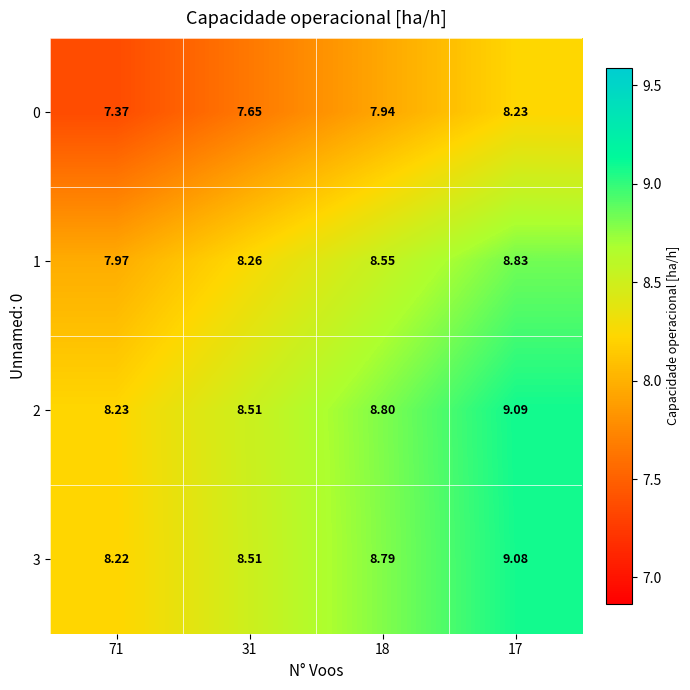

How many categories are shown in the chart?

4